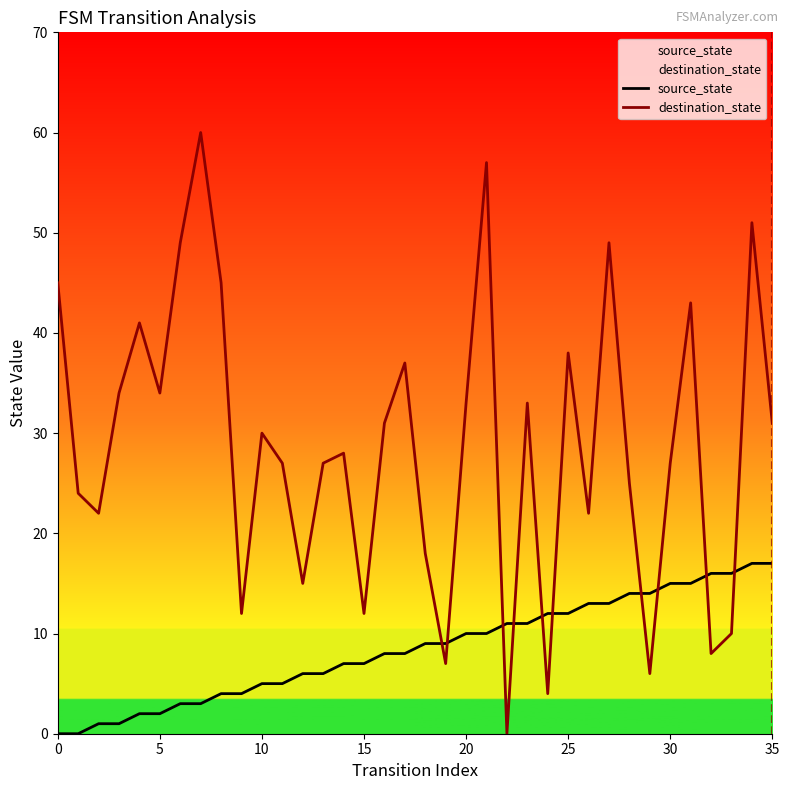

Reading left to right, list all the values displayed in this chart.

source_state: 0=0	1=0	2=1	3=1	4=2	5=2	6=3	7=3	8=4	9=4	10=5	11=5	12=6	13=6	14=7	15=7	16=8	17=8	18=9	19=9	20=10	21=10	22=11	23=11	24=12	25=12	26=13	27=13	28=14	29=14	30=15	31=15	32=16	33=16	34=17	35=17
destination_state: 0=45	1=24	2=22	3=34	4=41	5=34	6=49	7=60	8=45	9=12	10=30	11=27	12=15	13=27	14=28	15=12	16=31	17=37	18=18	19=7	20=33	21=57	22=0	23=33	24=4	25=38	26=22	27=49	28=25	29=6	30=27	31=43	32=8	33=10	34=51	35=31